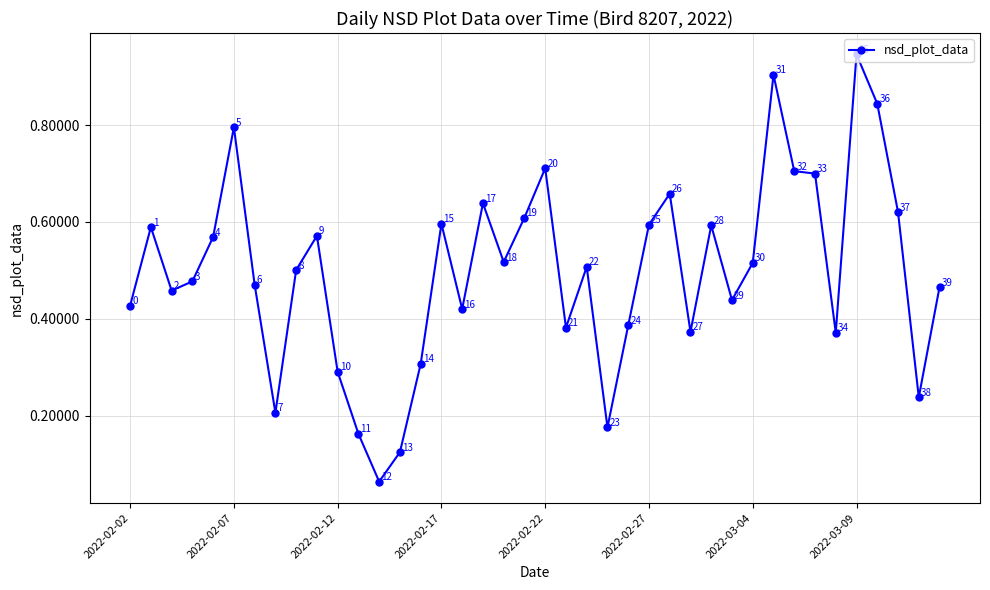

True or false: there are more than 1 points higher than both neighbors.

True